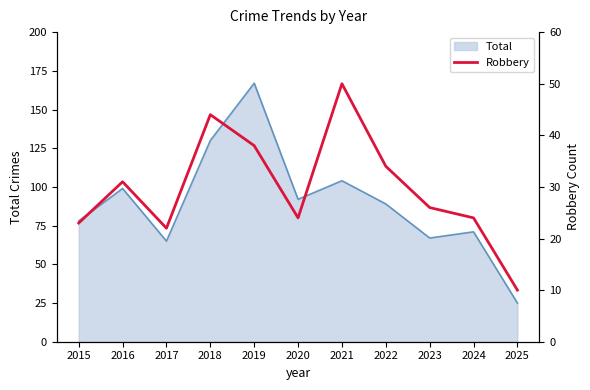

True or false: Total has a value of 71 at 2024.

True